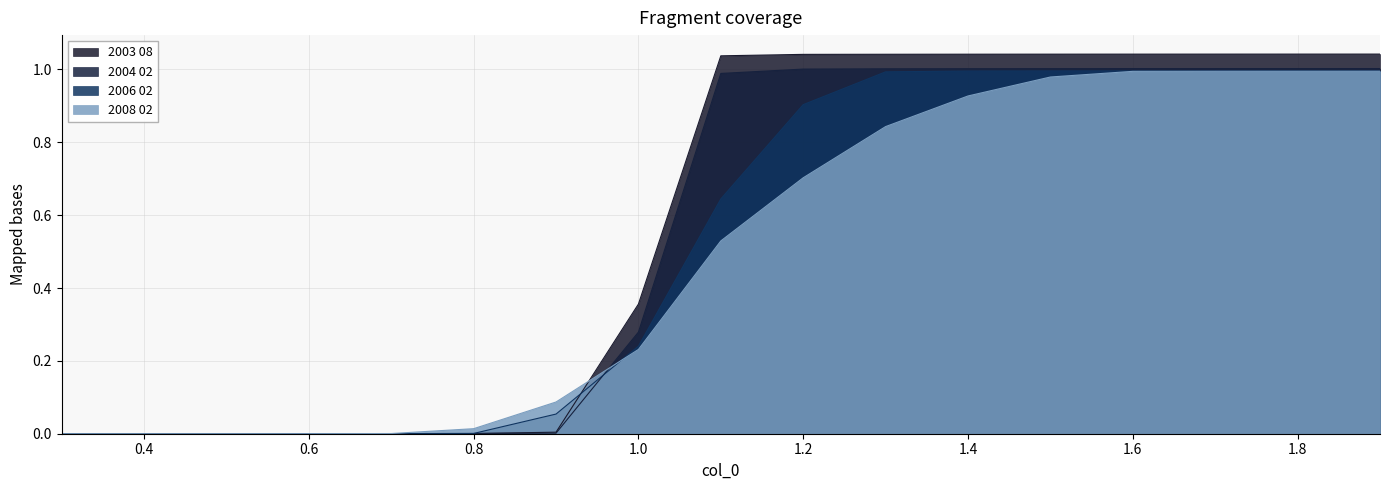

Between 0.7 and 1.8, which series saw the biggest shift?

2003 08